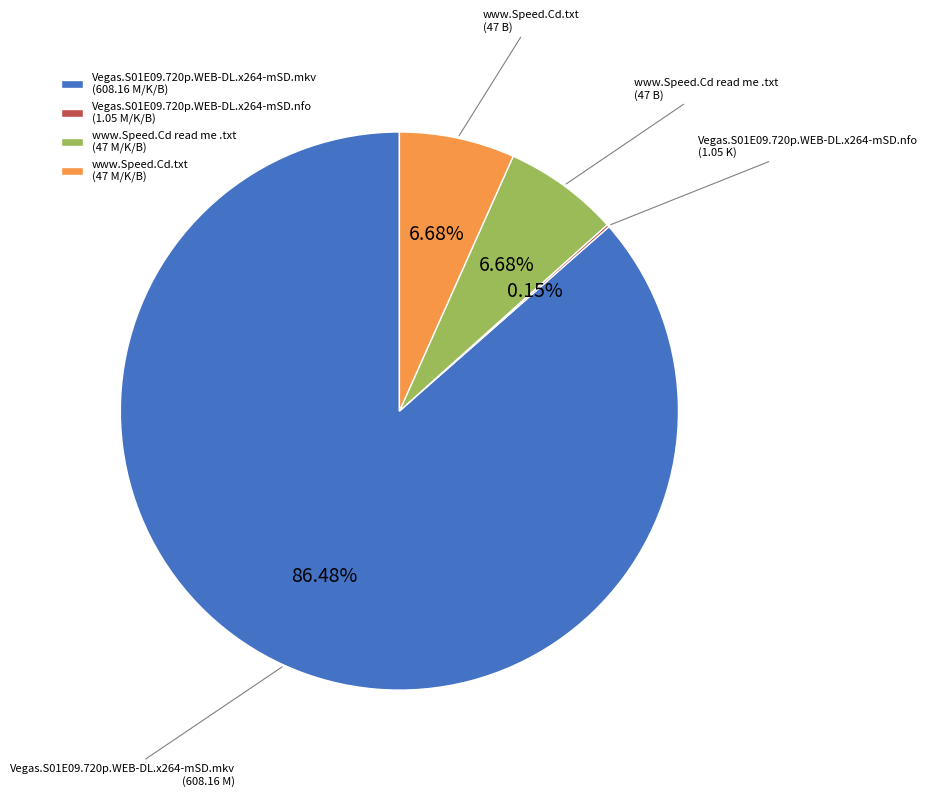

Do www.Speed.Cd.txt and www.Speed.Cd read me .txt together represent more than half of the pie?

No